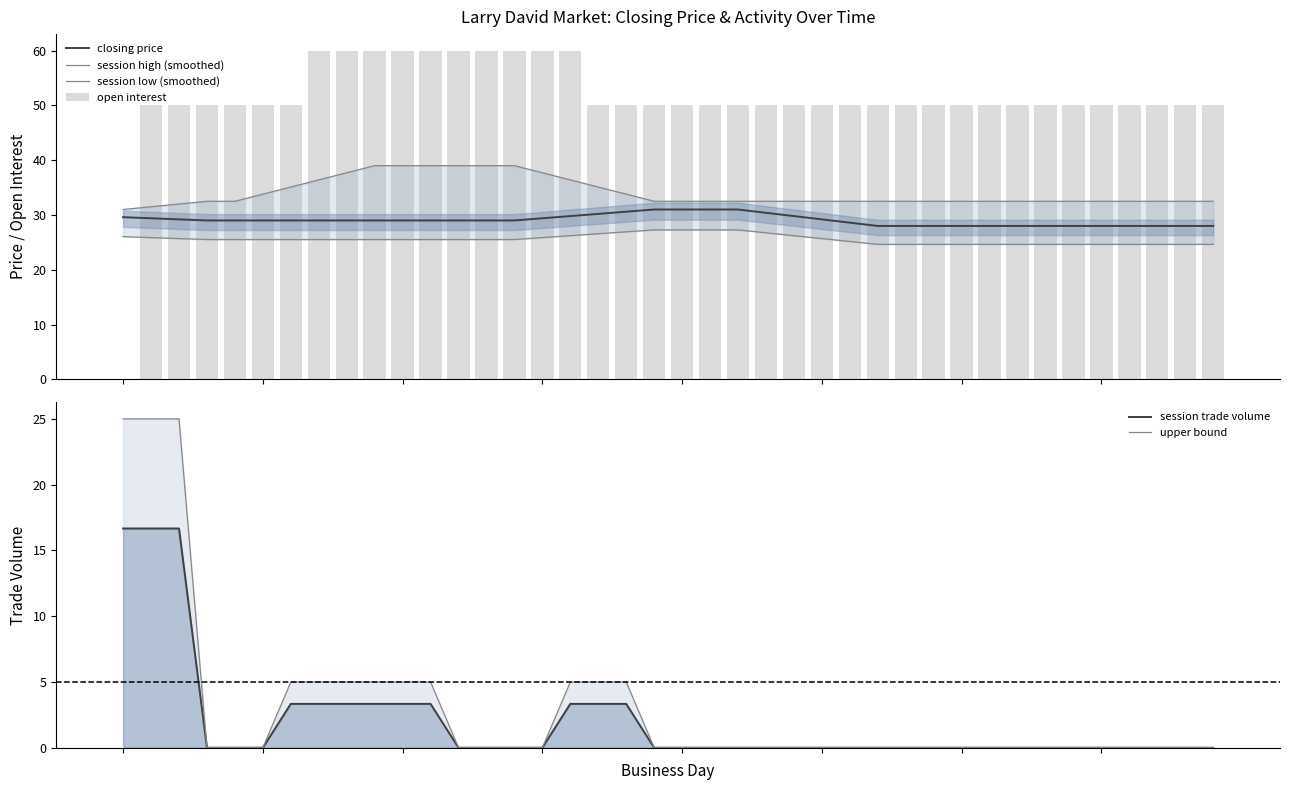

How many positive values does the session trade volume series have?

12